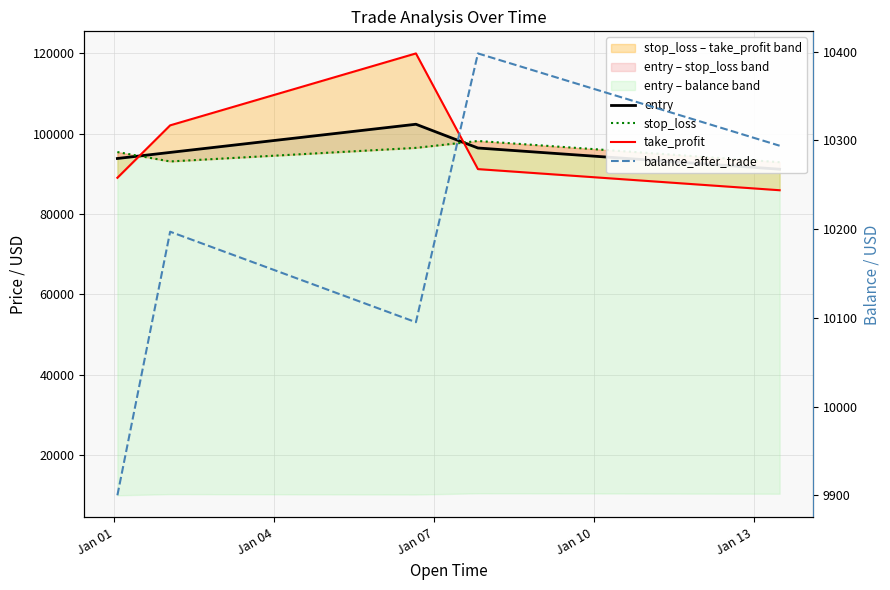

The take_profit series shows 83504.8 at Jan 07. True or false?

False